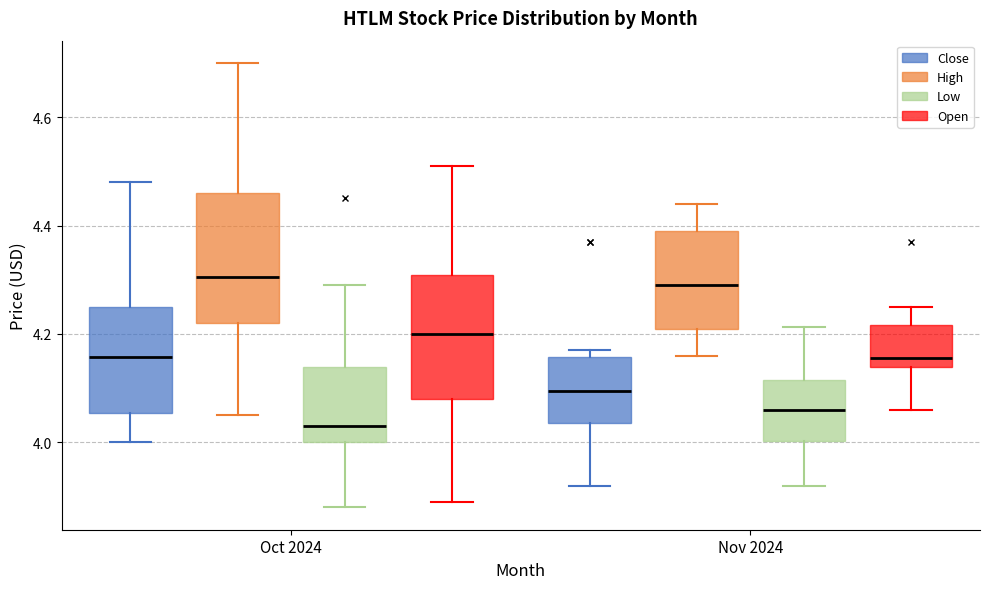

Reading left to right, read every box against the y-axis: the position of its median line, the range the box covers, and the ends of its whiskers. The values are not printed on the chart, so give them approximately, as read against the axis.

Oct 2024 (Close): median 4.16, box 4.06 to 4.26, whiskers 4.00 to 4.48
Oct 2024 (High): median 4.30, box 4.22 to 4.46, whiskers 4.06 to 4.70
Oct 2024 (Low): median 4.04, box 4.00 to 4.14, whiskers 3.88 to 4.28
Oct 2024 (Open): median 4.20, box 4.08 to 4.30, whiskers 3.90 to 4.52
Nov 2024 (Close): median 4.10, box 4.04 to 4.16, whiskers 3.92 to 4.18
Nov 2024 (High): median 4.30, box 4.22 to 4.38, whiskers 4.16 to 4.44
Nov 2024 (Low): median 4.06, box 4.00 to 4.12, whiskers 3.92 to 4.22
Nov 2024 (Open): median 4.16, box 4.14 to 4.22, whiskers 4.06 to 4.26